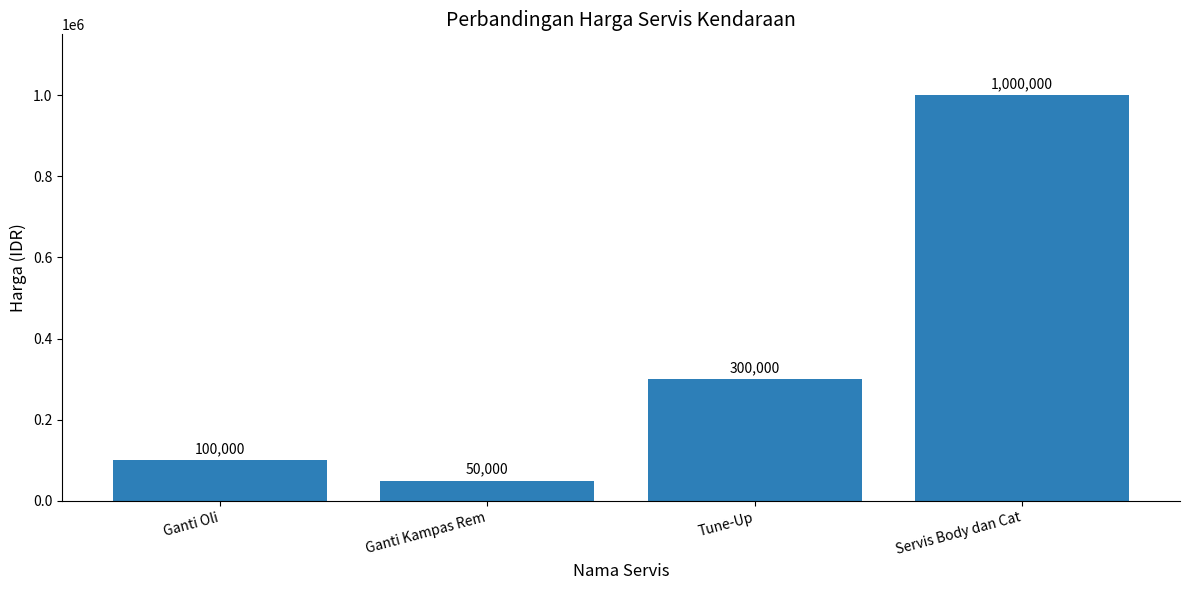

Read the value at Ganti Oli, to the nearest 50.

100000